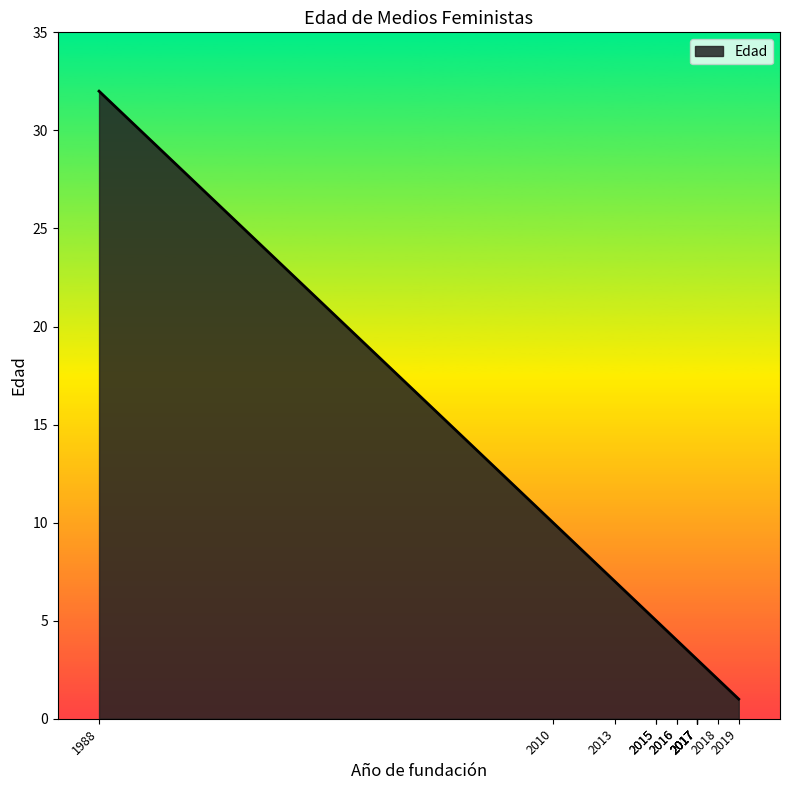

What is the value of the 13th point from the left?

2